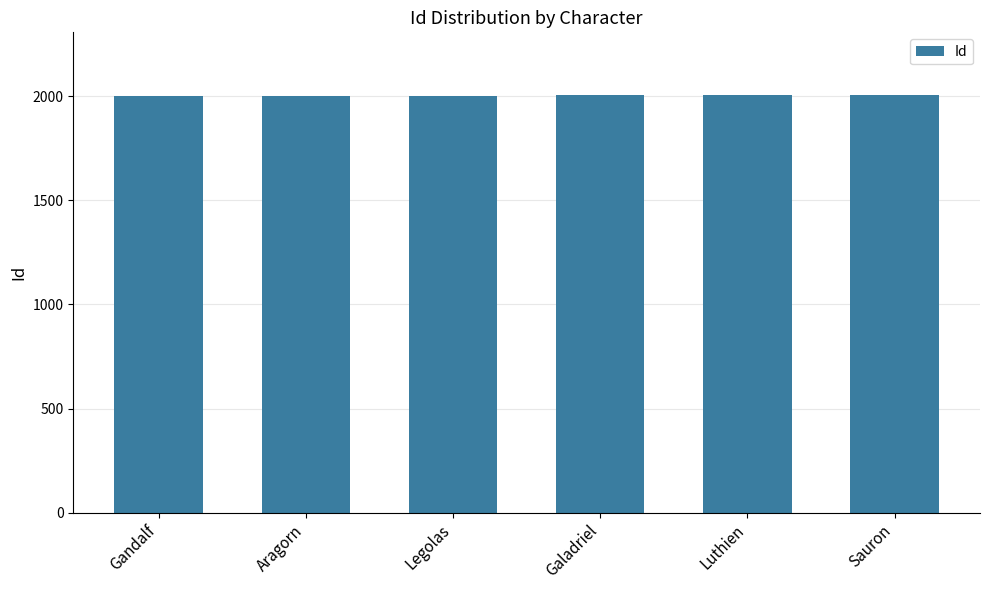

What is the difference between the values at Galadriel and Luthien?

1